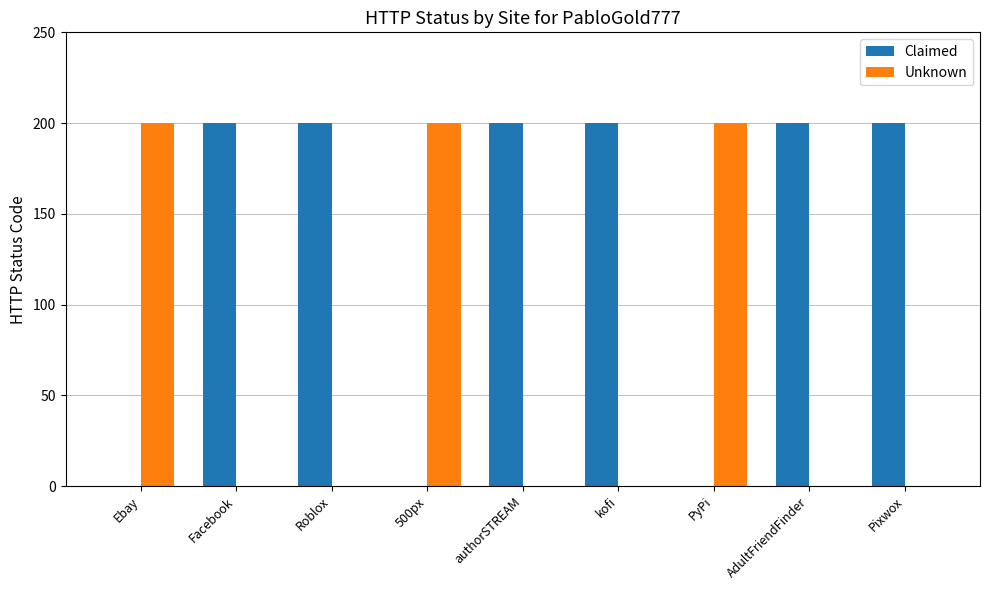

What are all the series names shown in the legend?

Claimed, Unknown